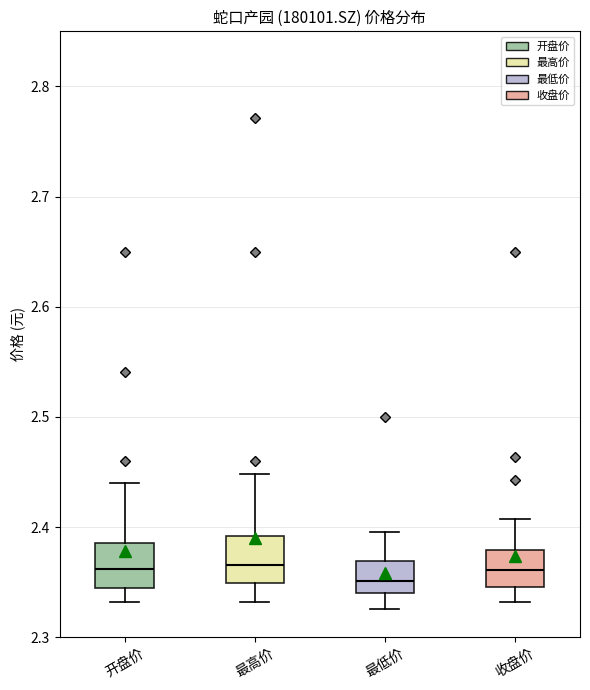

Reading left to right, transcribe this box plot: for each box, give where its median line is, the range the box spans, and where its two whiskers end, as read against the y-axis. The values are not printed on the chart, so give them approximately, as read against the axis.

开盘价: median 2.36, box 2.35 to 2.39, whiskers 2.33 to 2.44
最高价: median 2.37, box 2.35 to 2.39, whiskers 2.33 to 2.45
最低价: median 2.35, box 2.34 to 2.37, whiskers 2.33 to 2.40
收盘价: median 2.36, box 2.35 to 2.38, whiskers 2.33 to 2.41